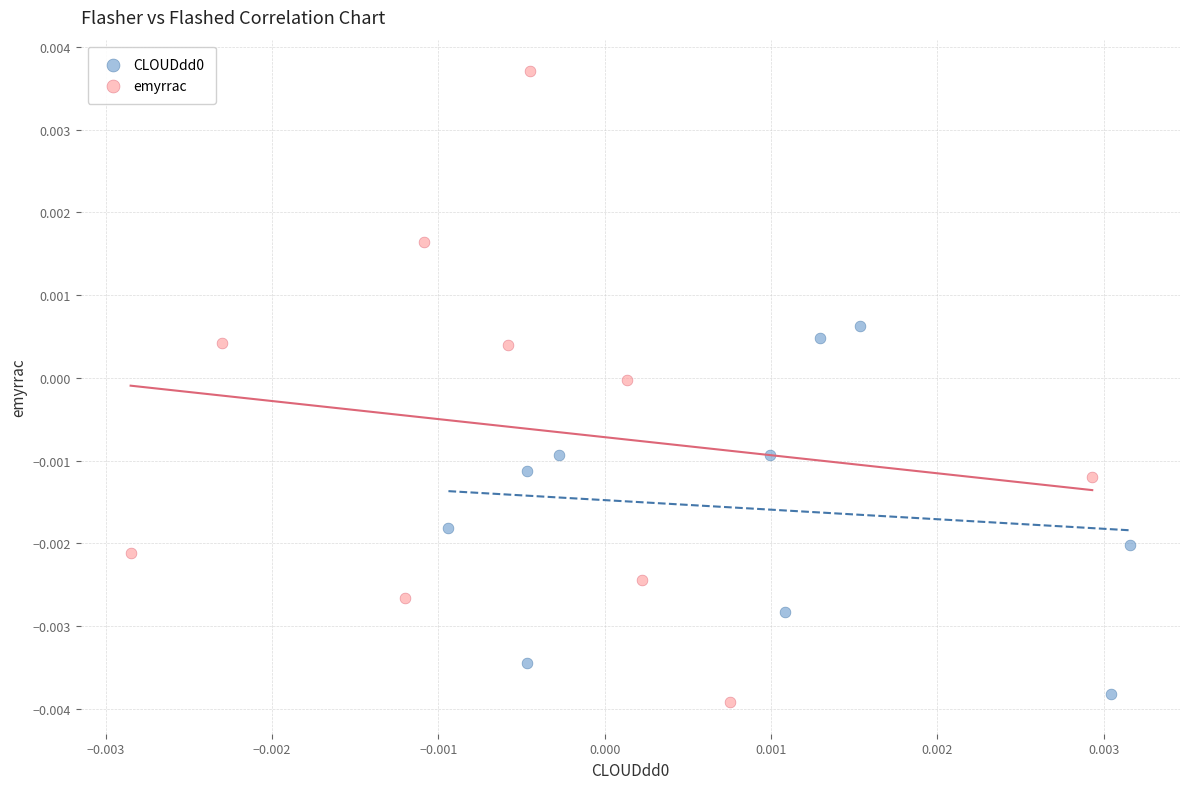

Which series contains the highest Y value?

emyrrac